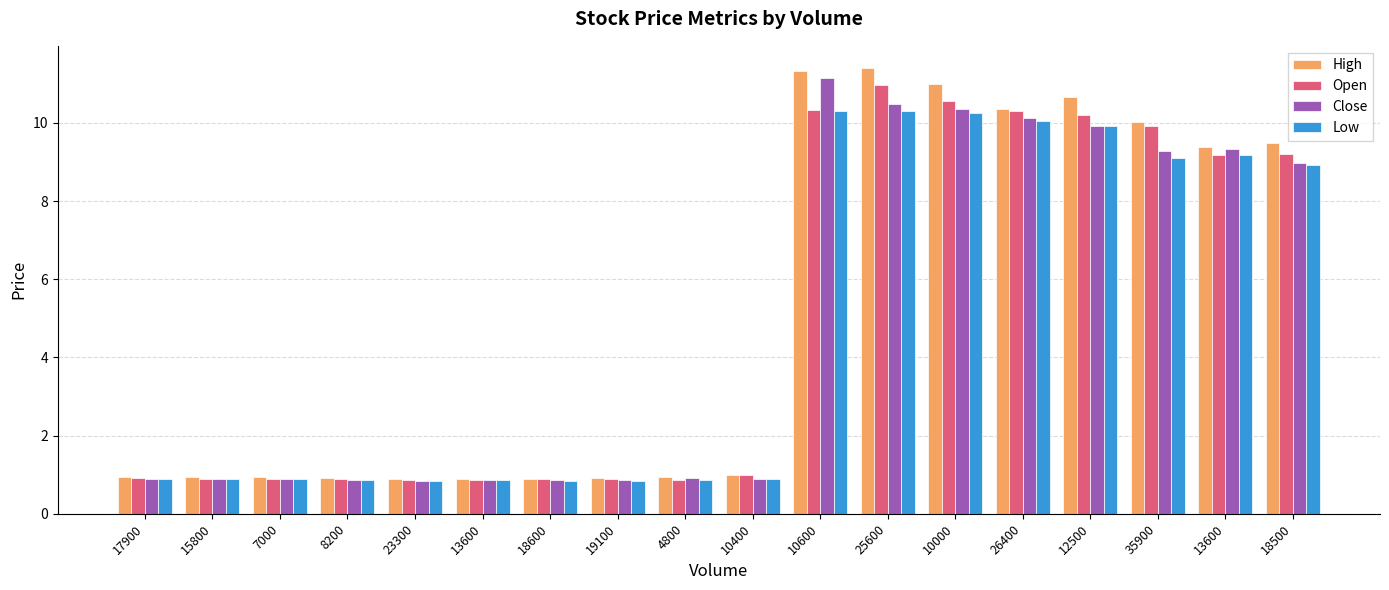

What are all the series names shown in the legend?

High, Open, Close, Low